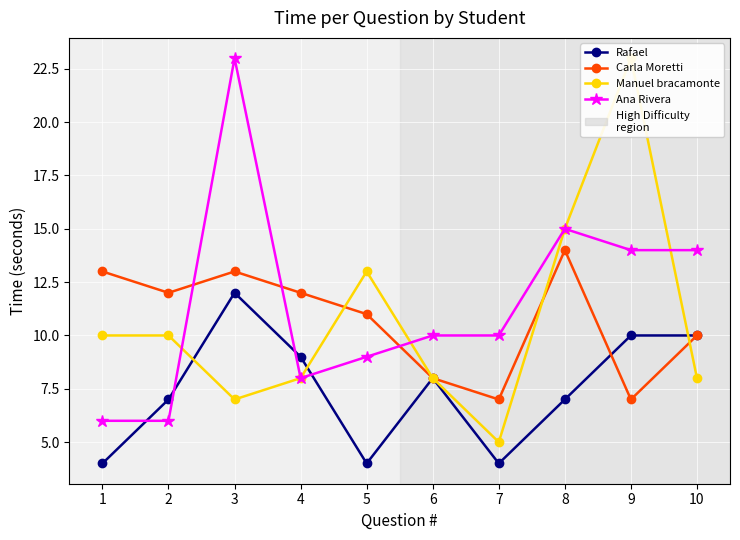

What is the minimum value for Manuel bracamonte?

5